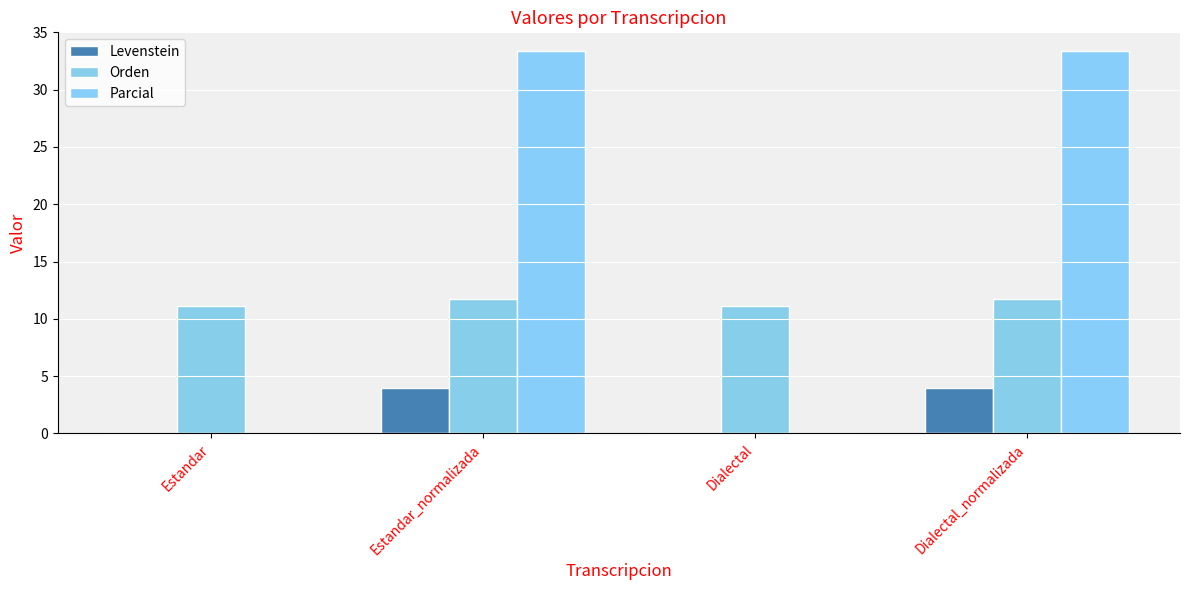

The value of Orden at Dialectal is 7.4. True or false?

False